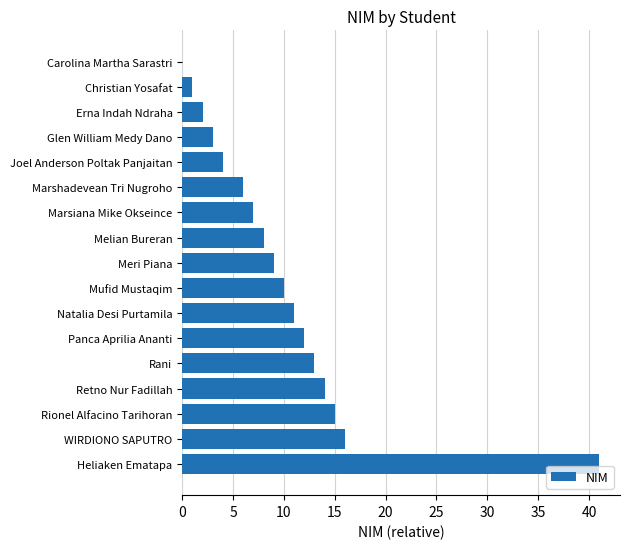

What is the sum of all values?

172